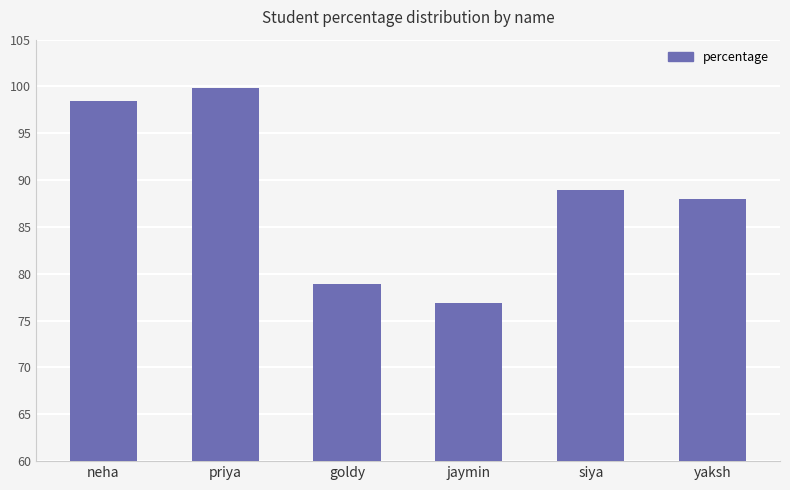

Which category has the lowest value across all series?

jaymin